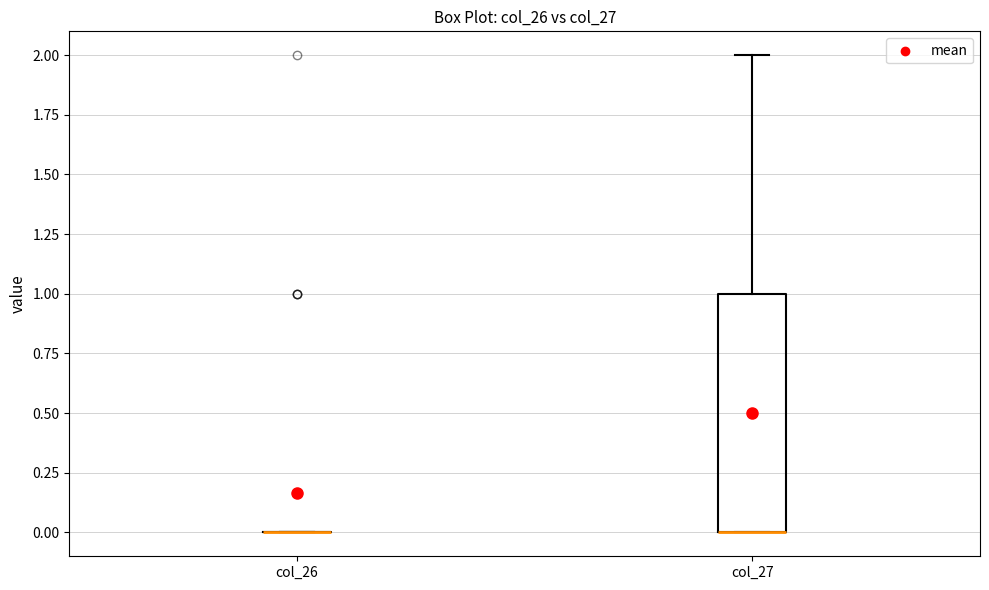

Which box is the tallest, from its lower edge to its upper edge?

col_27